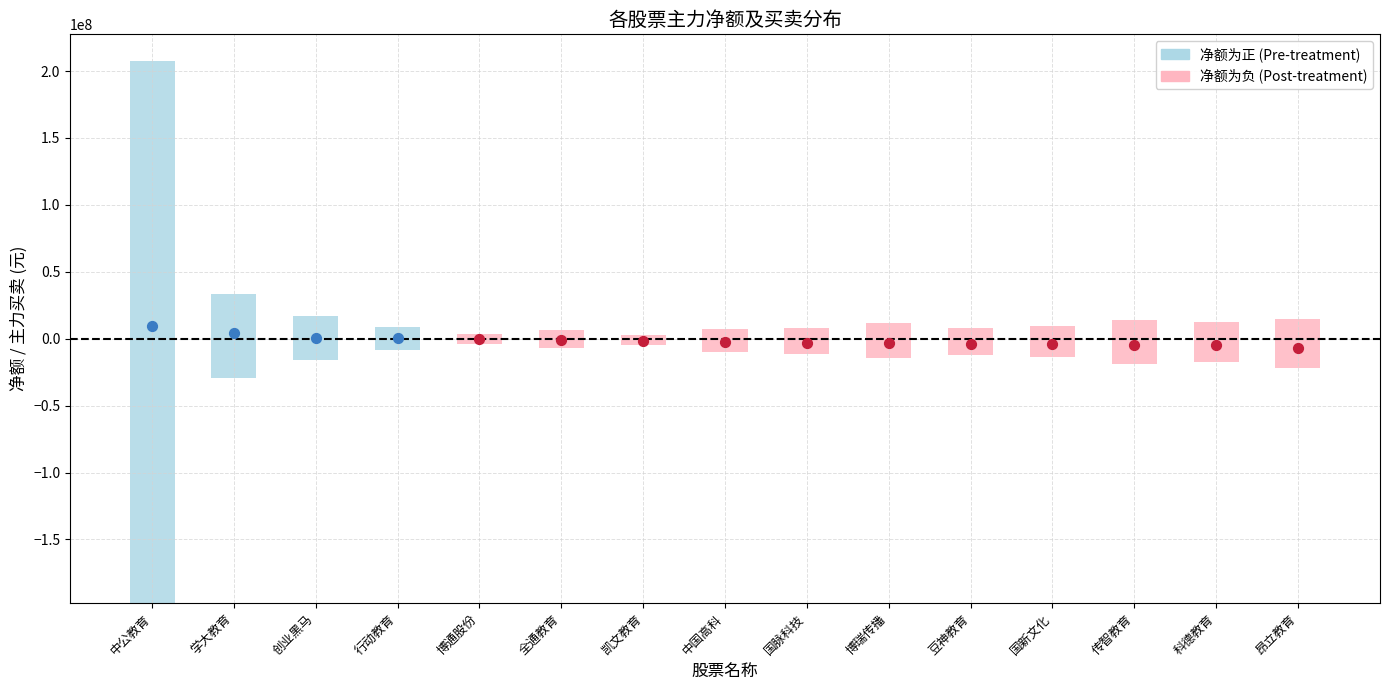

Is the value of 主力净额 at 5 greater than the value of 主力买 at 11?

No